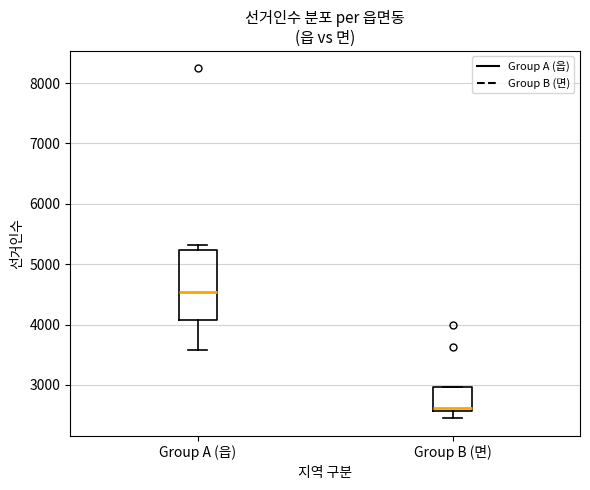

Comparing the boxes themselves (not the whiskers), which one is the tallest?

Group A (읍)